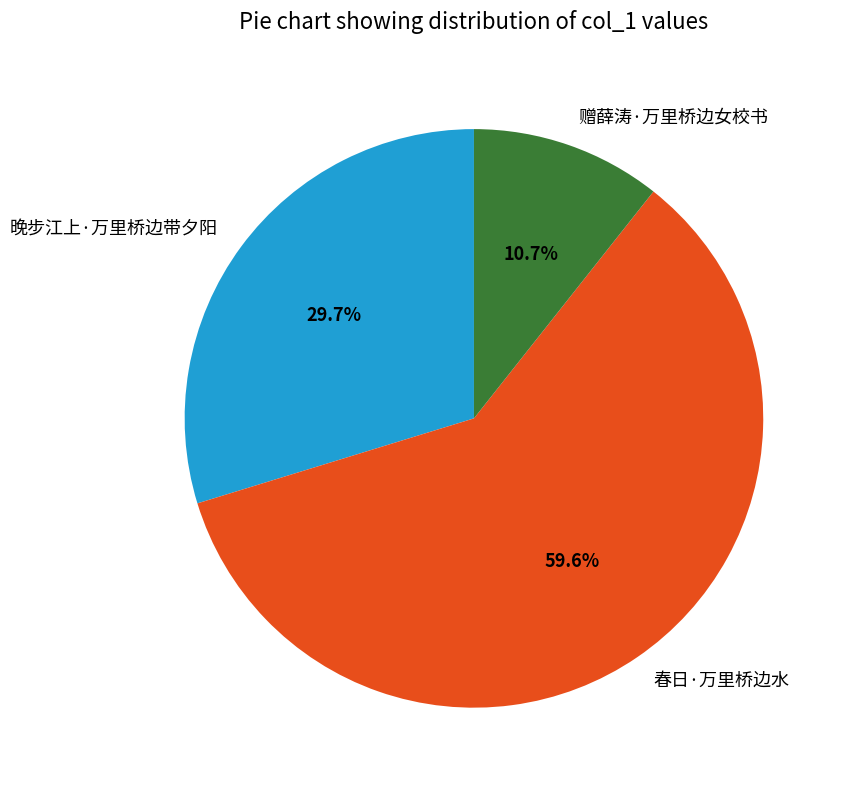

To the nearest percent, what is the combined percentage of 春日·万里桥边水 and 晚步江上·万里桥边带夕阳?

89%